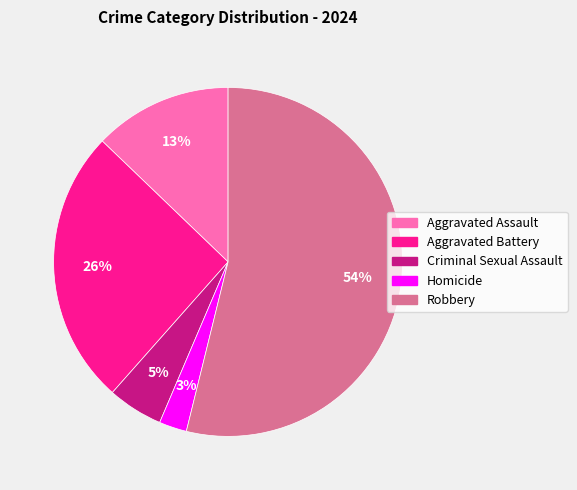

What is the smallest slice in the pie chart?

Homicide